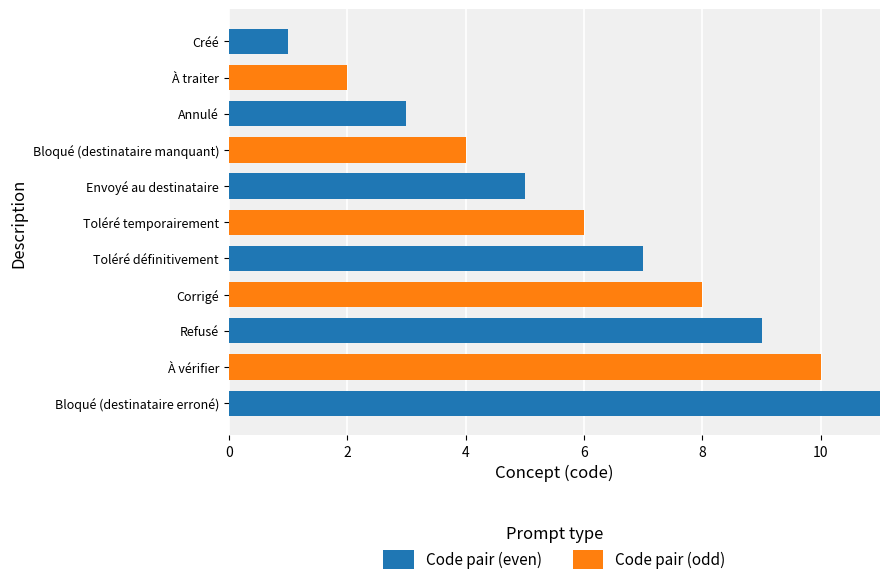

The value of Code pair (even) at Toléré définitivement is 7. True or false?

True